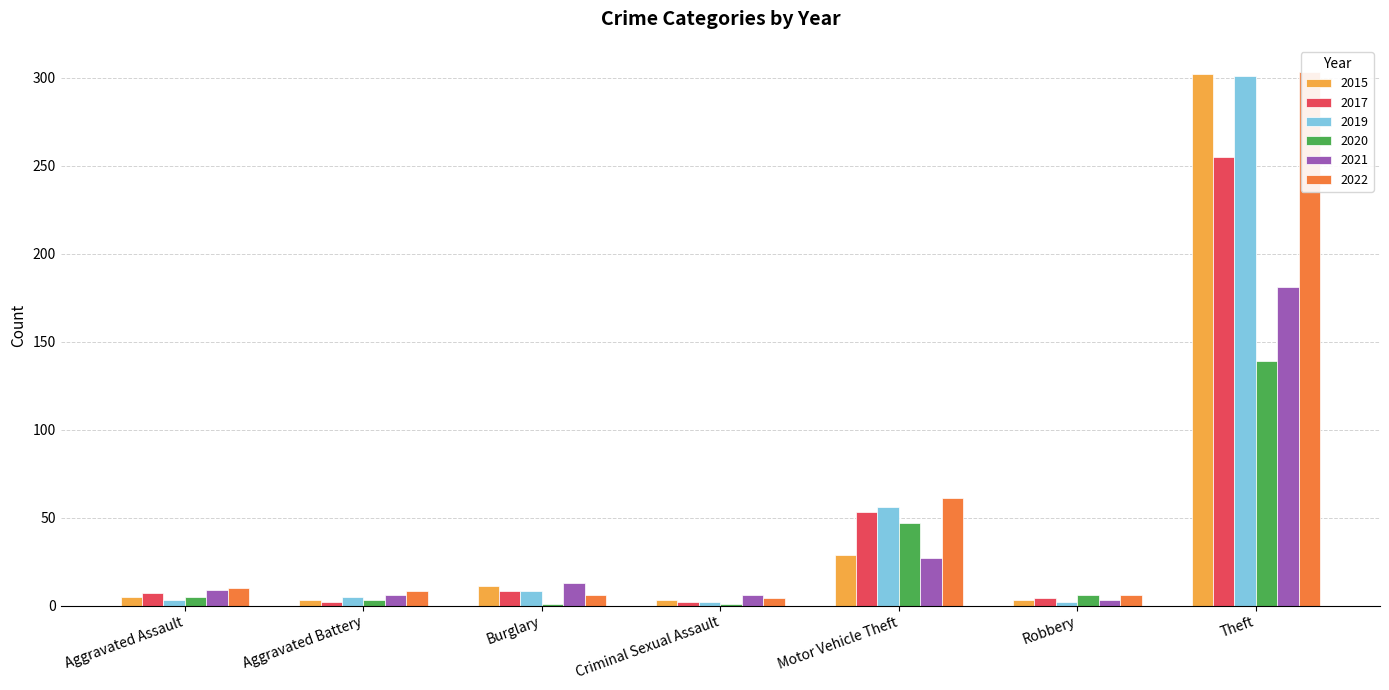

Reading right to left, list all the values displayed in this chart.

2015: Theft=302	Robbery=3	Motor Vehicle Theft=29	Criminal Sexual Assault=3	Burglary=11	Aggravated Battery=3	Aggravated Assault=5
2017: Theft=255	Robbery=4	Motor Vehicle Theft=53	Criminal Sexual Assault=2	Burglary=8	Aggravated Battery=2	Aggravated Assault=7
2019: Theft=301	Robbery=2	Motor Vehicle Theft=56	Criminal Sexual Assault=2	Burglary=8	Aggravated Battery=5	Aggravated Assault=3
2020: Theft=139	Robbery=6	Motor Vehicle Theft=47	Criminal Sexual Assault=1	Burglary=1	Aggravated Battery=3	Aggravated Assault=5
2021: Theft=181	Robbery=3	Motor Vehicle Theft=27	Criminal Sexual Assault=6	Burglary=13	Aggravated Battery=6	Aggravated Assault=9
2022: Theft=303	Robbery=6	Motor Vehicle Theft=61	Criminal Sexual Assault=4	Burglary=6	Aggravated Battery=8	Aggravated Assault=10